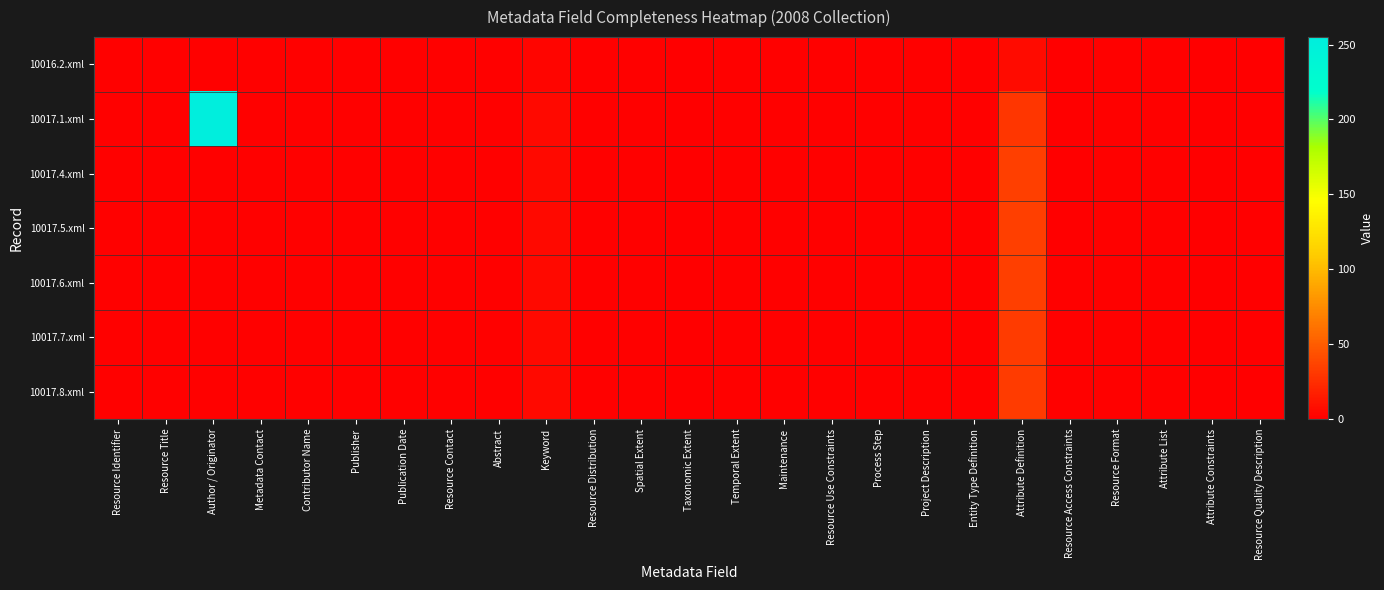

Which series has the largest range (max minus min)?

10017.1.xml